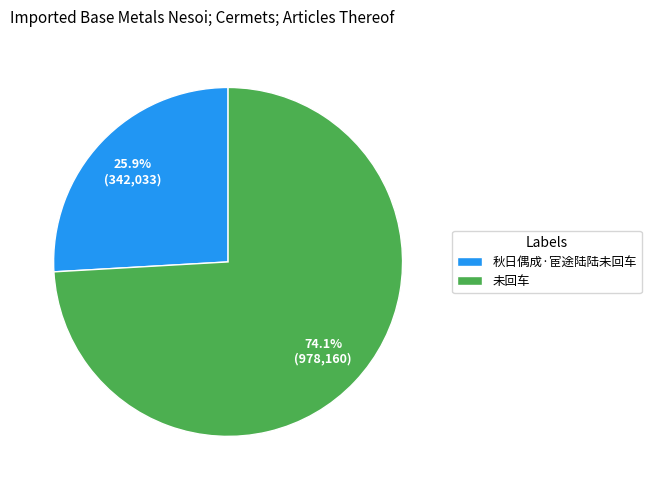

To the nearest percent, what is the combined percentage of 秋日偶成·宦途陆陆未回车 and 未回车?

100%